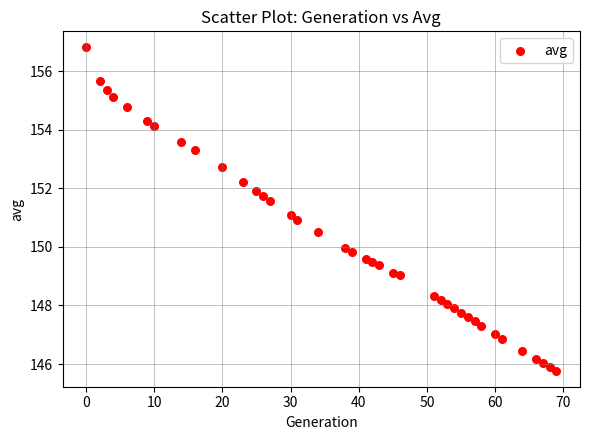

What is the range of Y values (max minus min)?

11.0